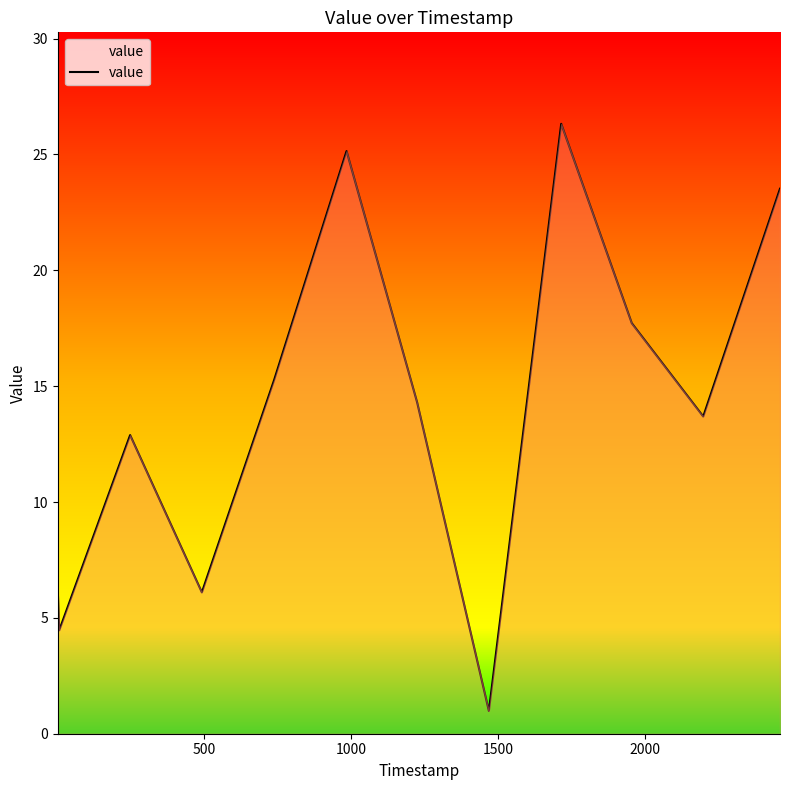

What is the maximum value shown in the chart?

26.3